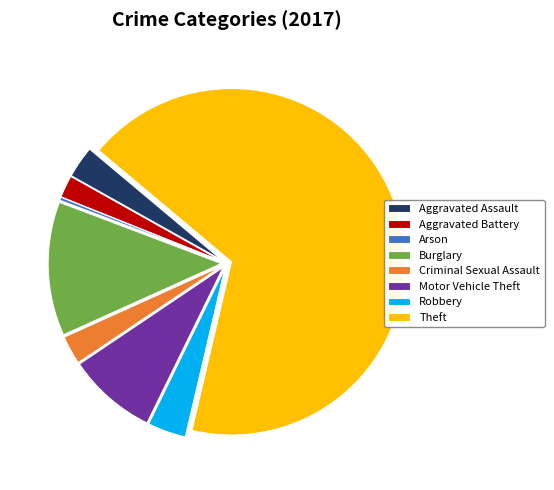

Combined, do Criminal Sexual Assault and Aggravated Battery account for over 50%?

No